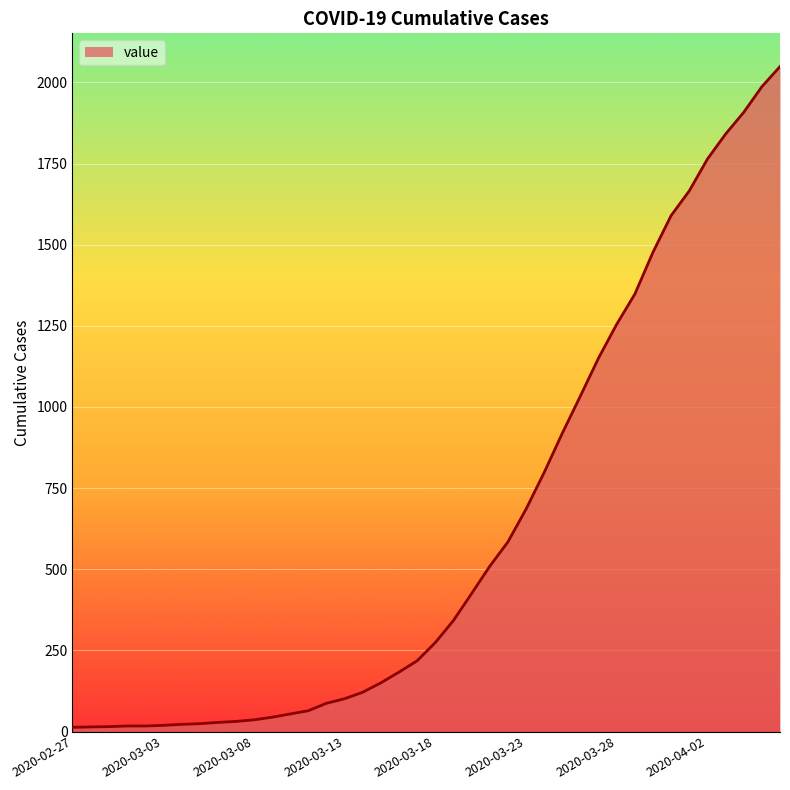

What is the greatest value displayed?

2049